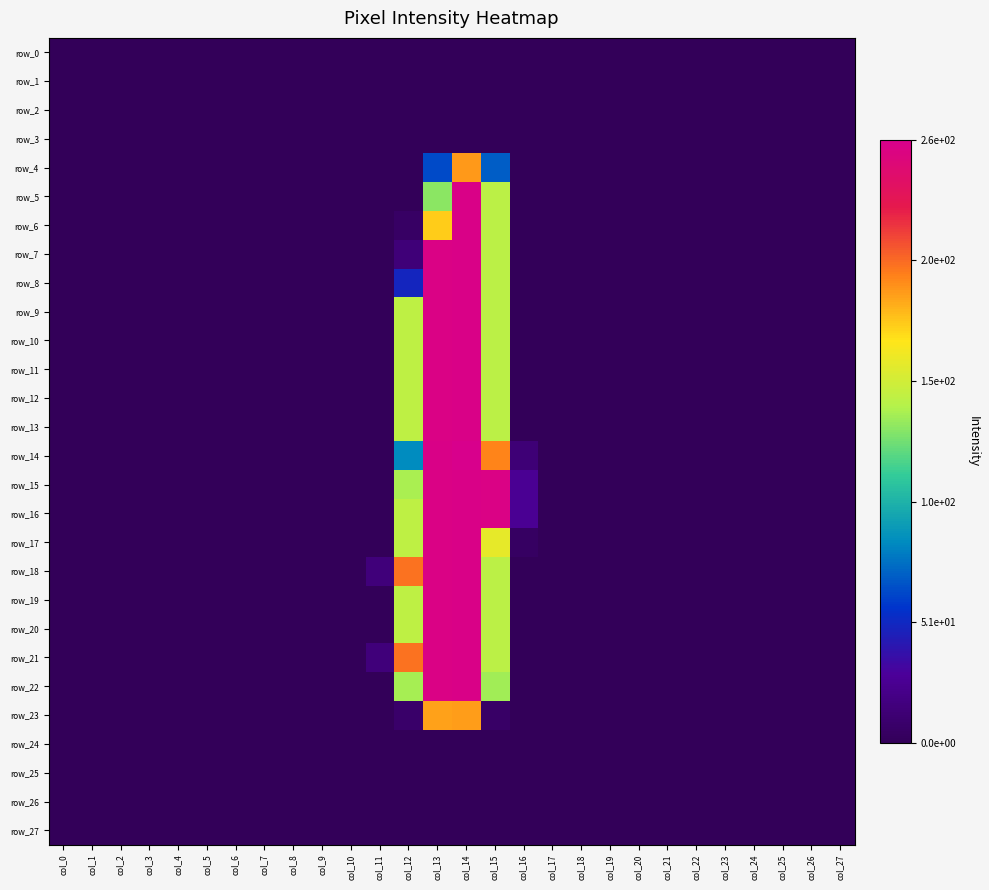

The value of row_8 at col_2 is -139. True or false?

False